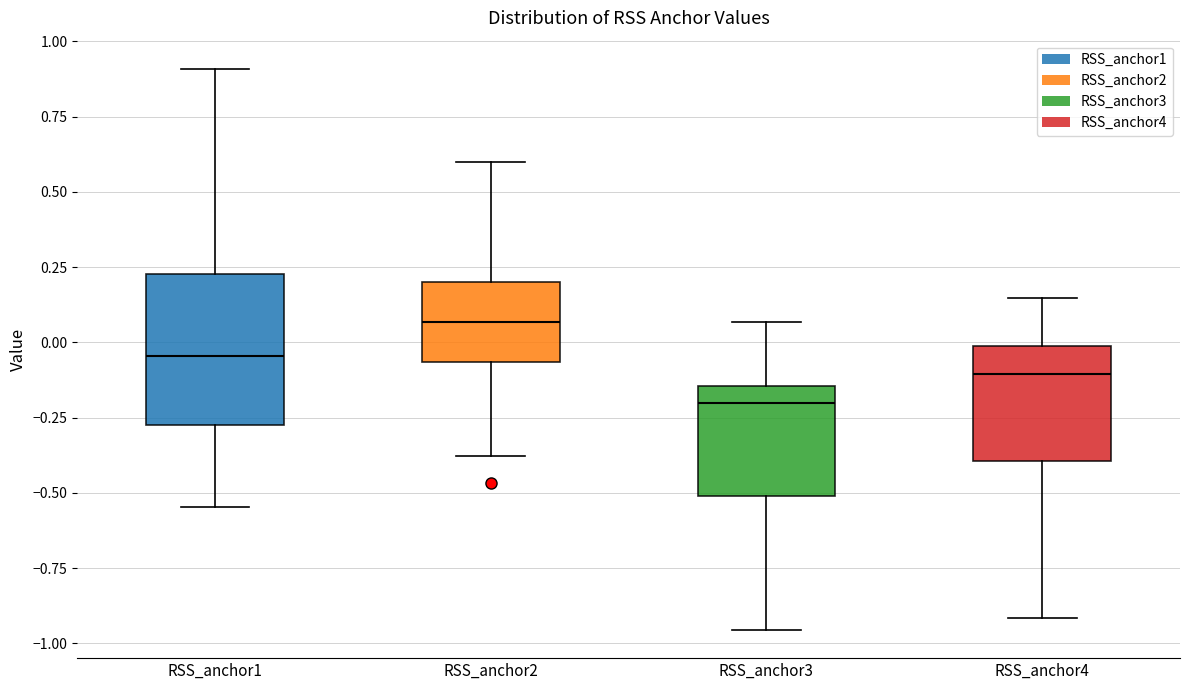

Reading left to right, read every box against the y-axis: the position of its median line, the range the box covers, and the ends of its whiskers. The values are not printed on the chart, so give them approximately, as read against the axis.

RSS_anchor1: median -0.05, box -0.25 to 0.25, whiskers -0.55 to 0.90
RSS_anchor2: median 0.05, box -0.05 to 0.20, whiskers -0.40 to 0.60
RSS_anchor3: median -0.20, box -0.50 to -0.15, whiskers -0.95 to 0.05
RSS_anchor4: median -0.10, box -0.40 to 0.00, whiskers -0.90 to 0.15